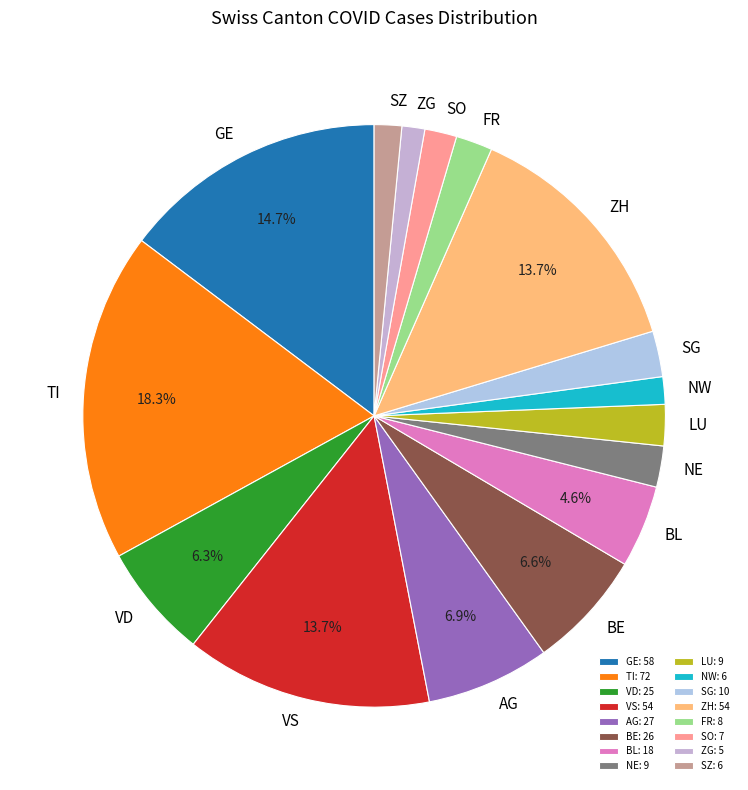

Which has a higher value, SG or FR?

SG